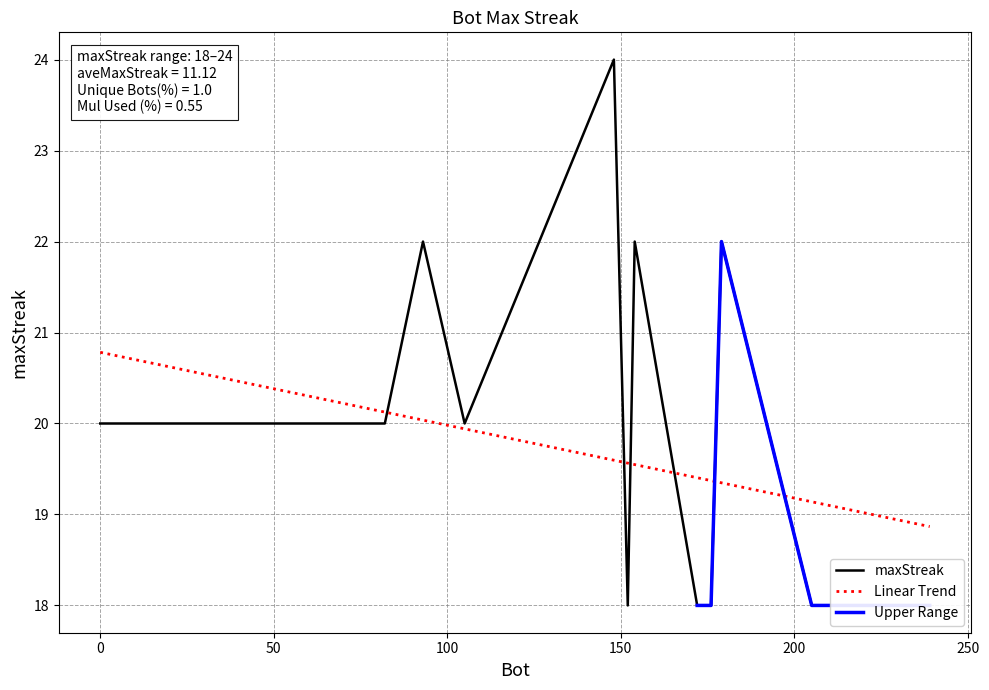

What is the maximum value shown in the chart?

24